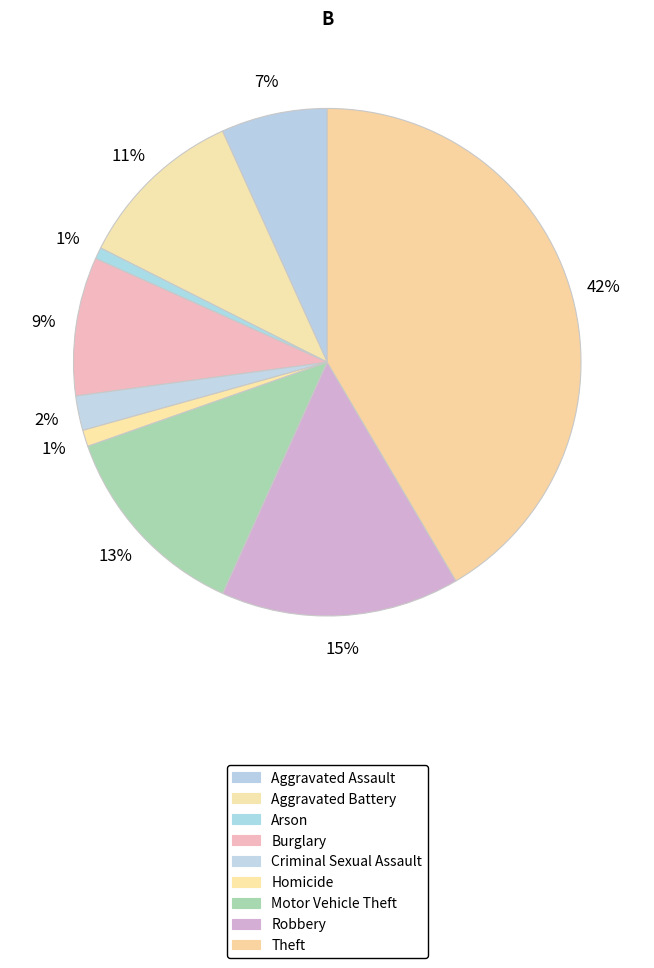

How many segments does this pie chart have?

9